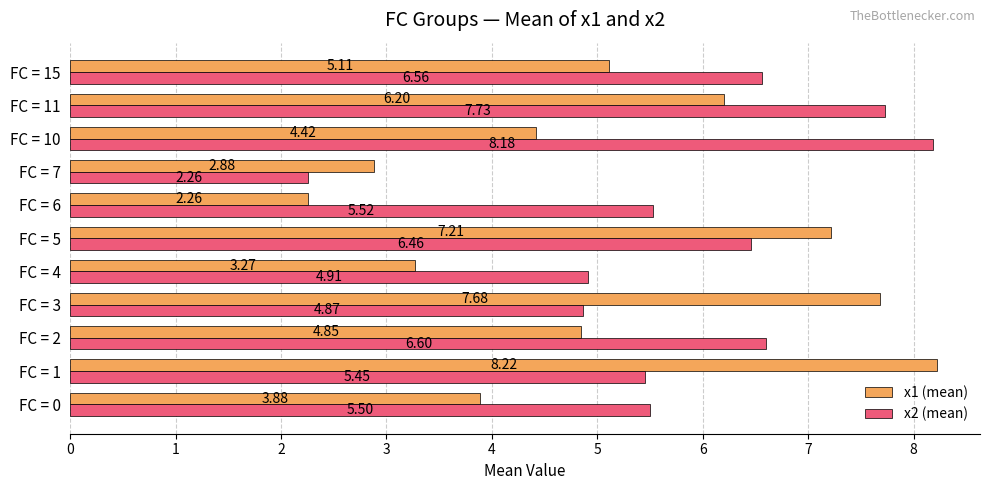

What is the average value of the x1 (mean) series?

5.1